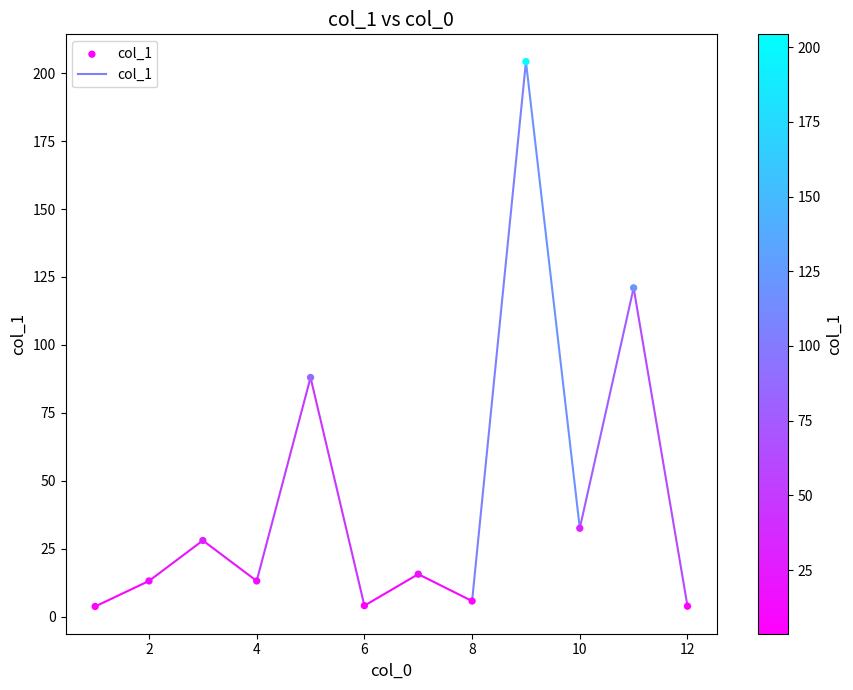

What is the average X value?

6.5